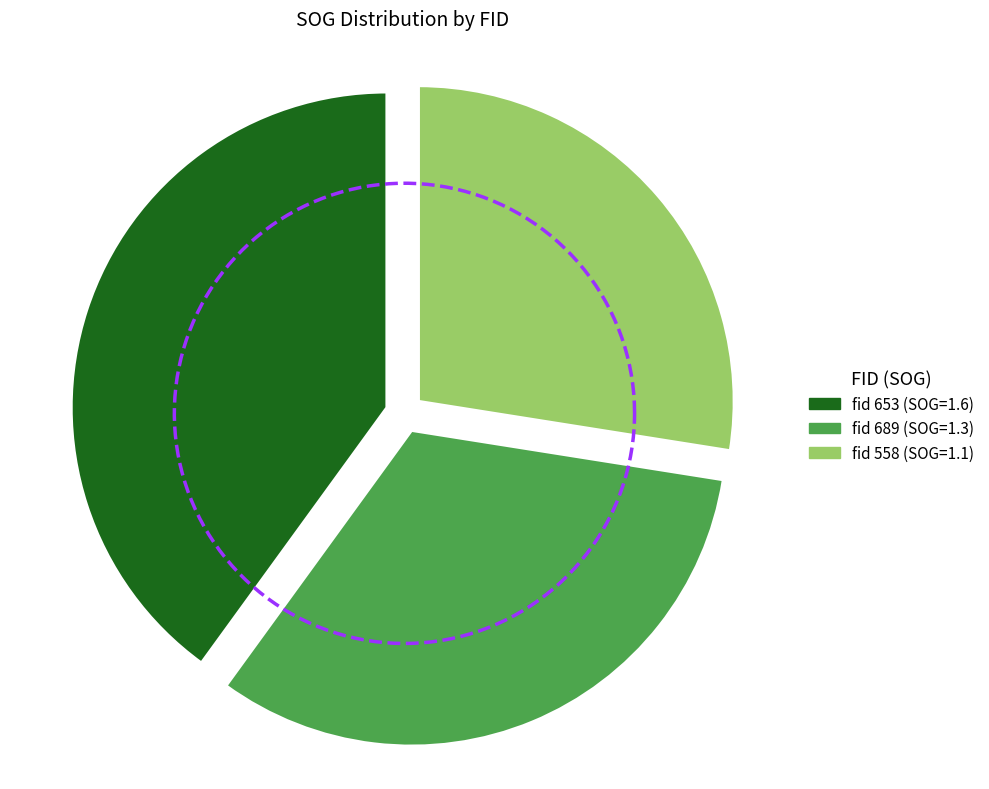

How many segments does this pie chart have?

3